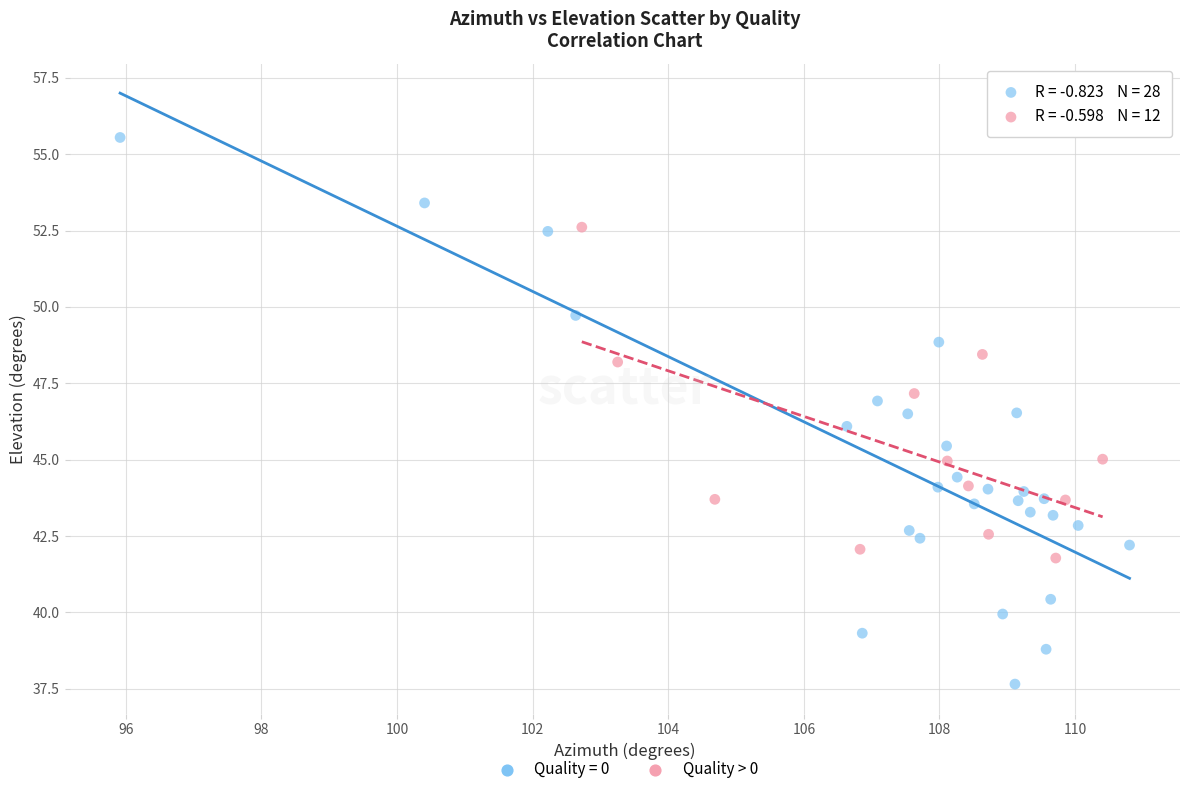

Which series has the widest spread of Y values?

Quality = 0